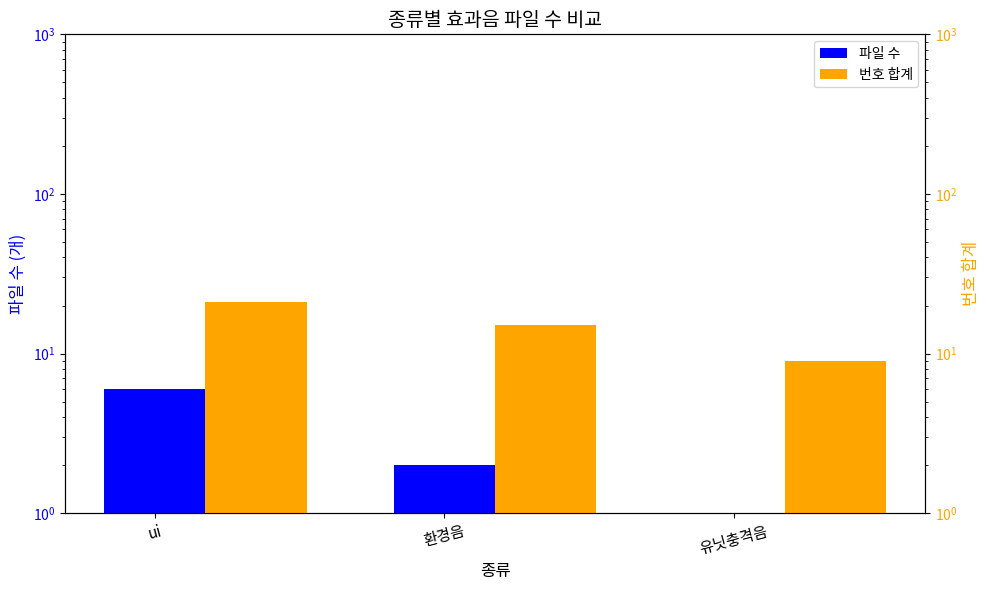

What is the difference between the maximum and second lowest values in the 파일 수 series?

4